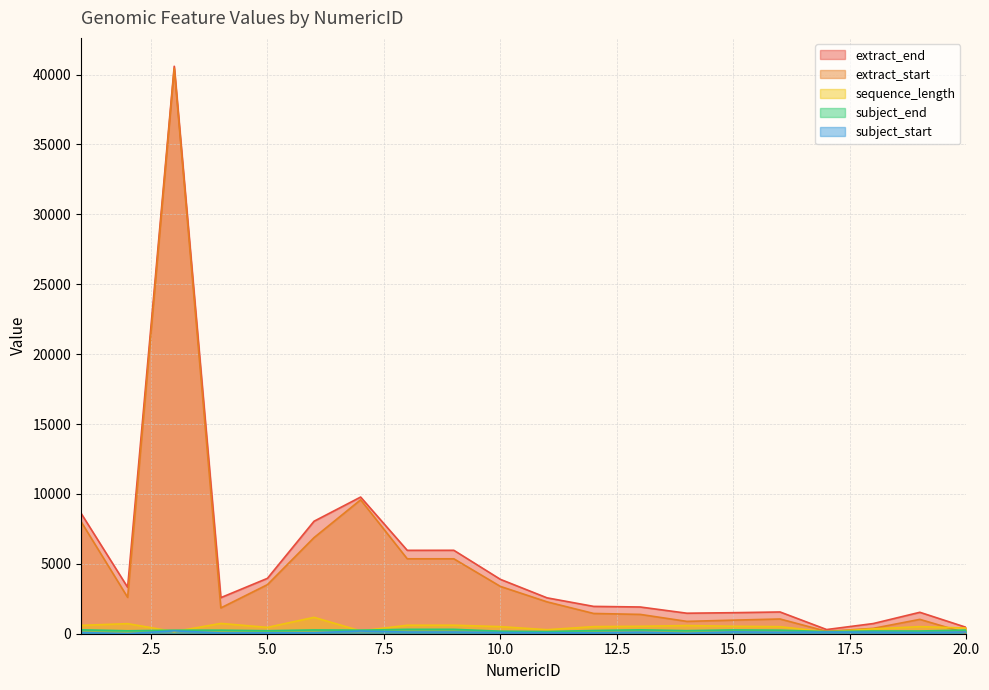

True or false: sequence_length has a value of 194 at 11.

False